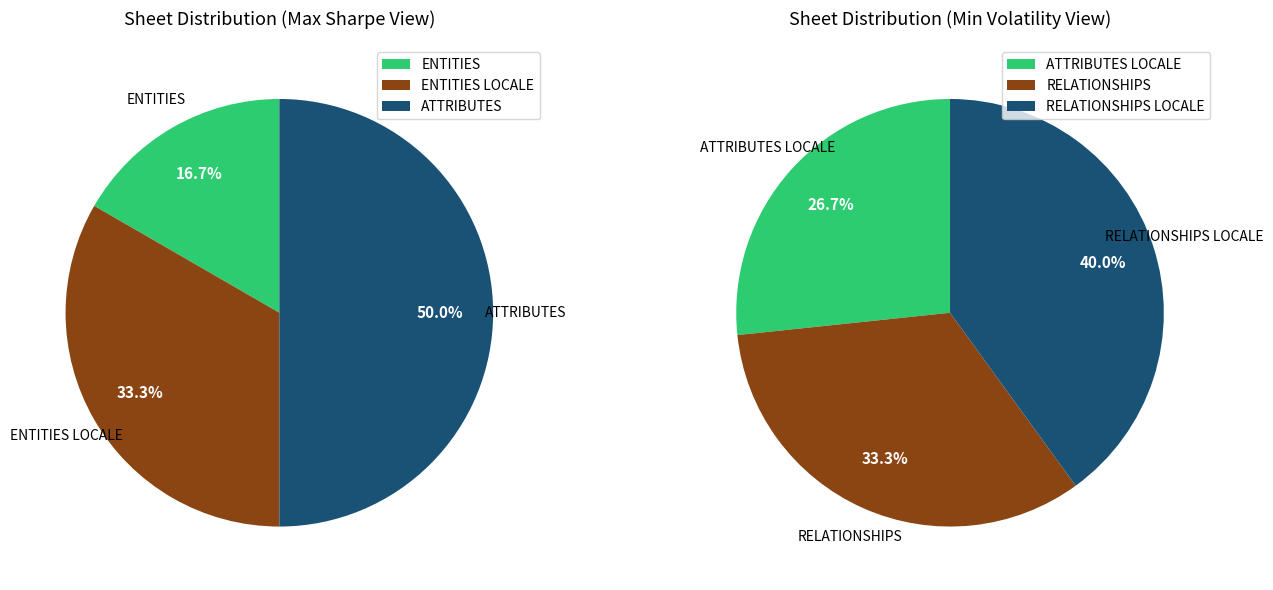

What is the smallest slice in the pie chart?

ENTITIES